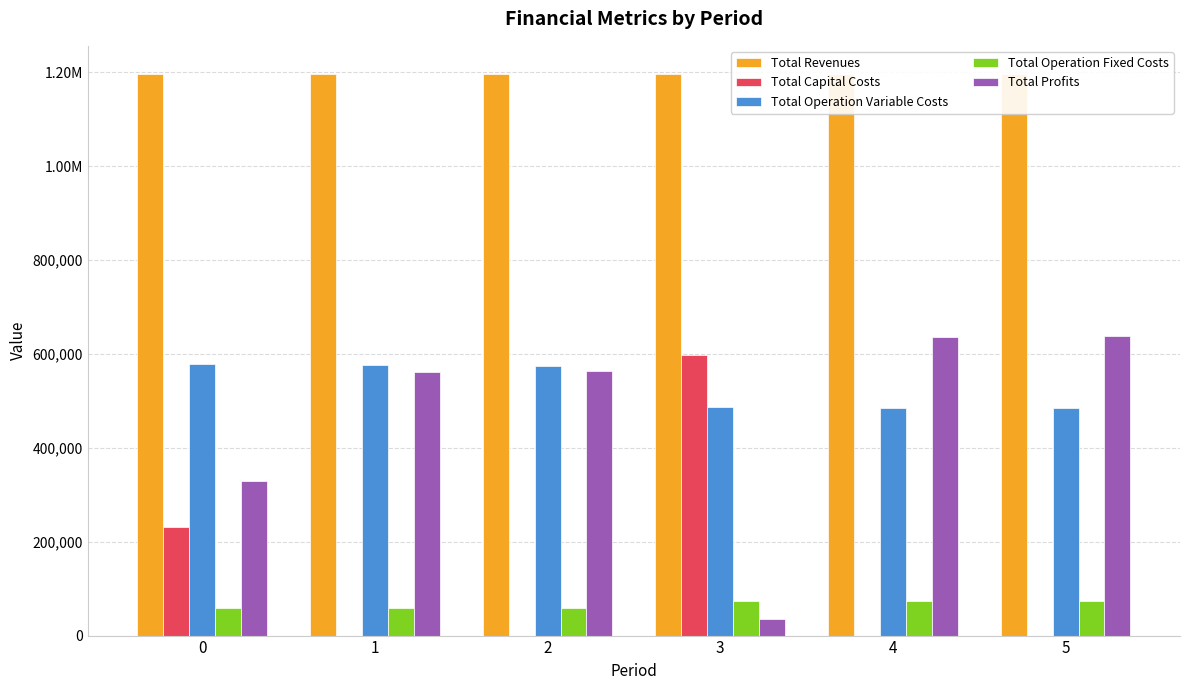

Count the number of categories in the chart.

6